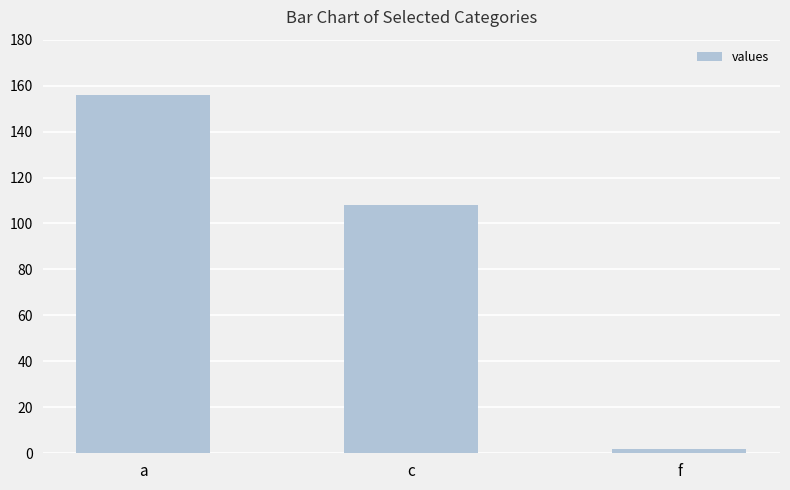

At which label is the value closest to 79?

c